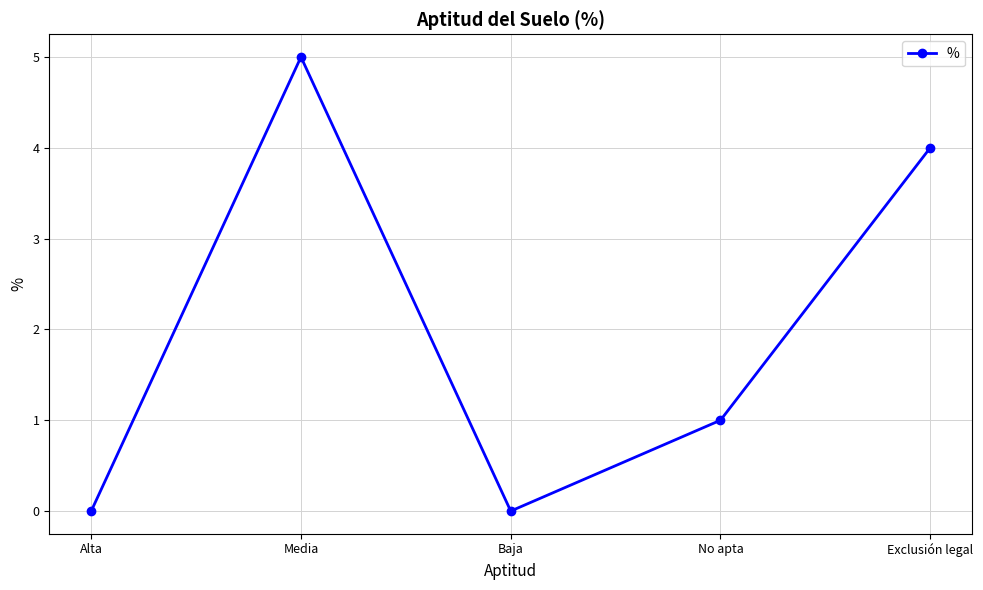

What position from the left is Baja?

3